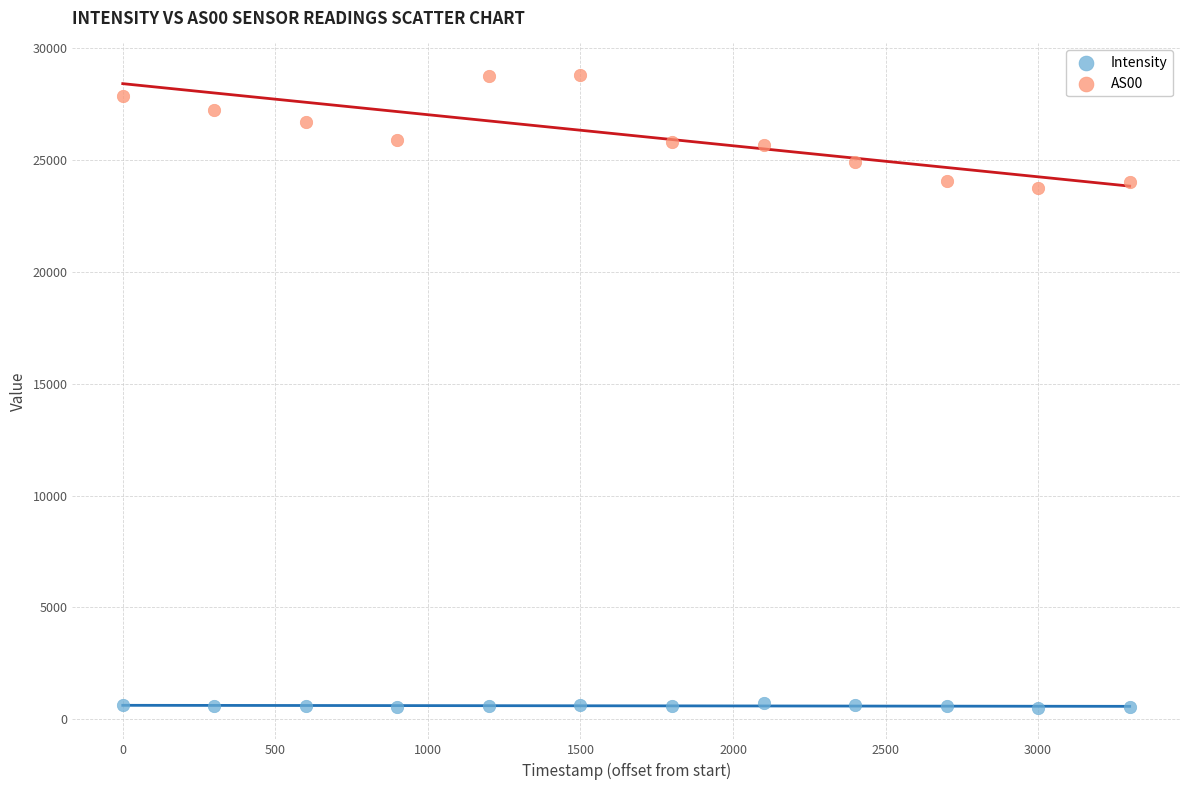

Across all data points, what is the range of Y values (max minus min)?

28260.2